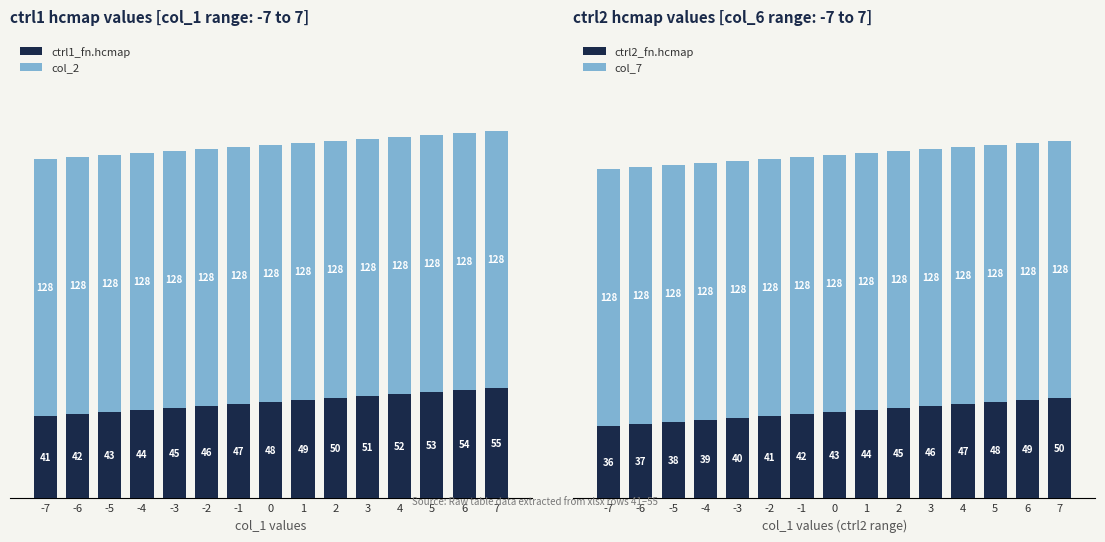

Rank the categories by ctrl2_fn.hcmap value from lowest to highest.

-7, -6, -5, -4, -3, -2, -1, 0, 1, 2, 3, 4, 5, 6, 7